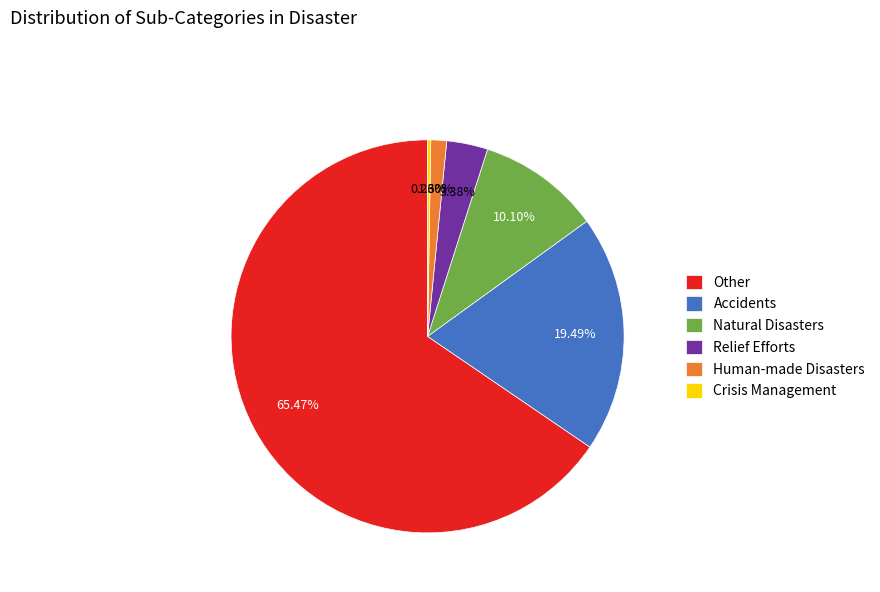

What is the majority slice?

Other